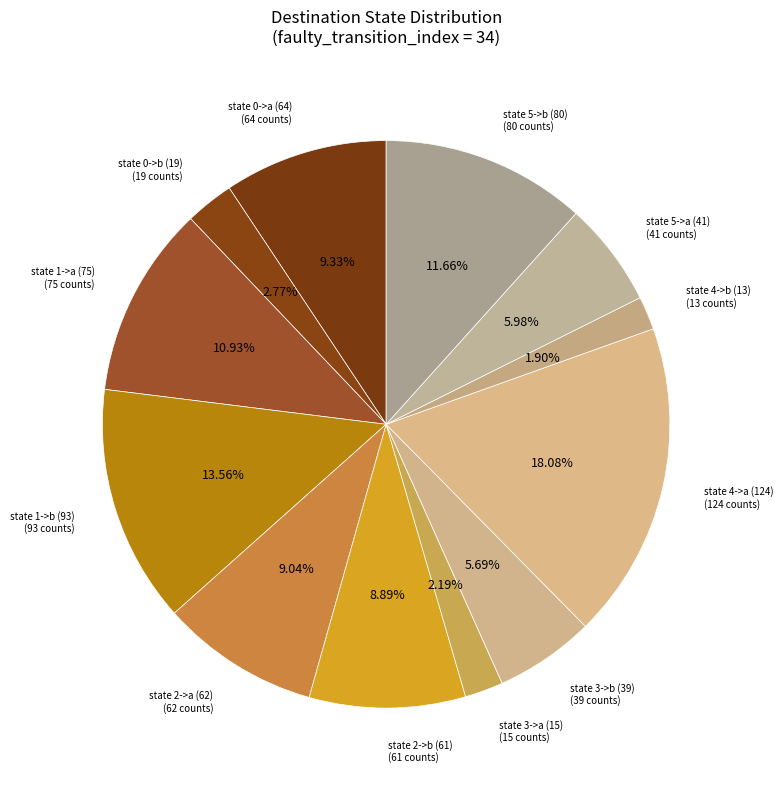

Does state 0->a (64) account for over 50% of the chart?

No